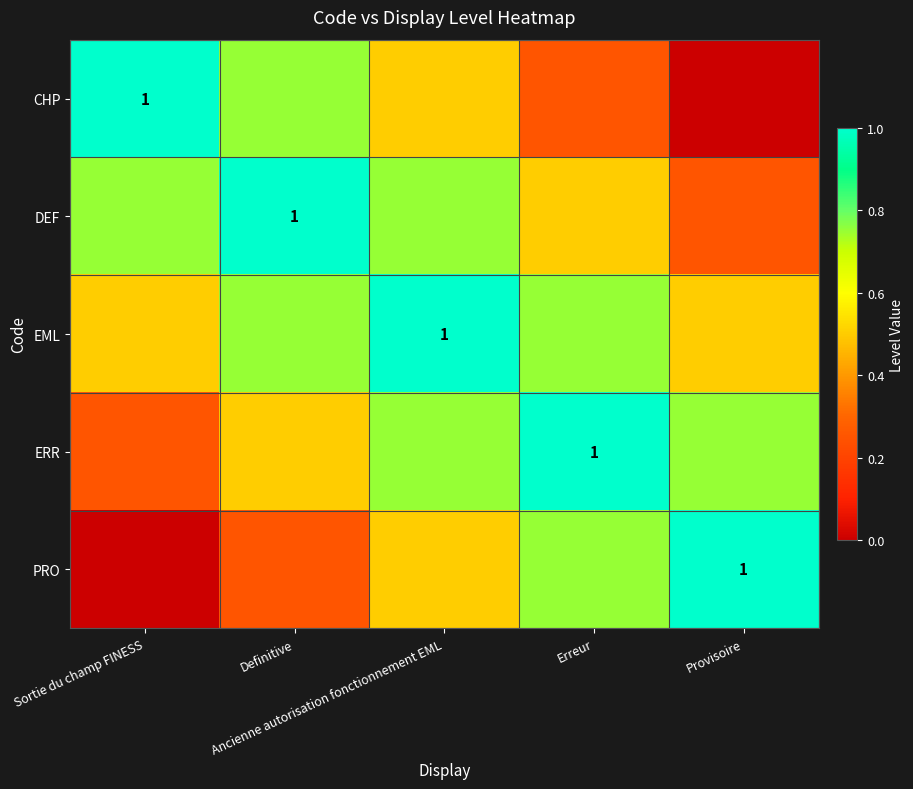

What is the average value of the PRO series?

0.5